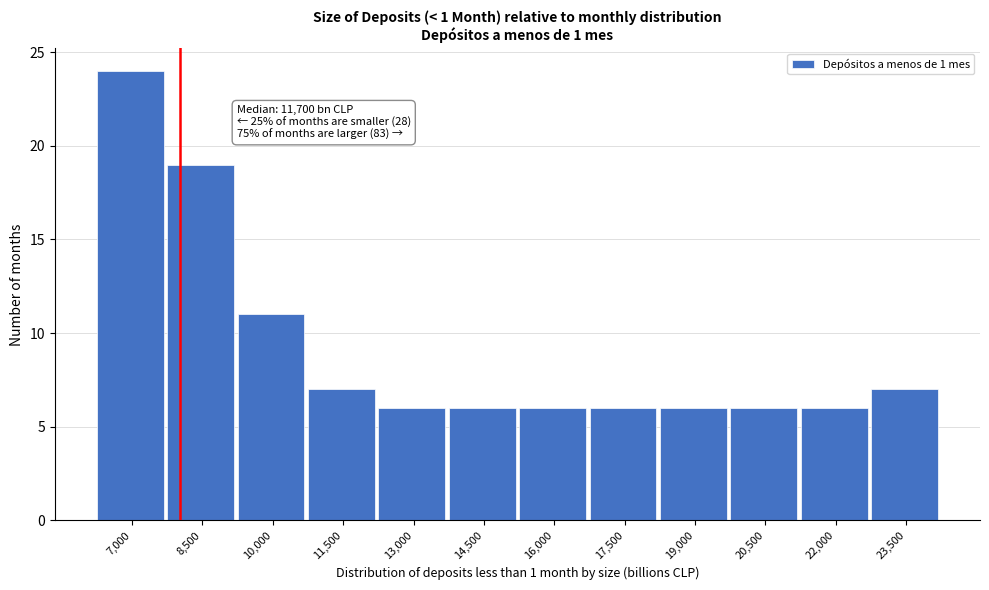

Reading left to right, list all the values displayed in this chart.

24	19	11	7	6	6	6	6	6	6	6	7